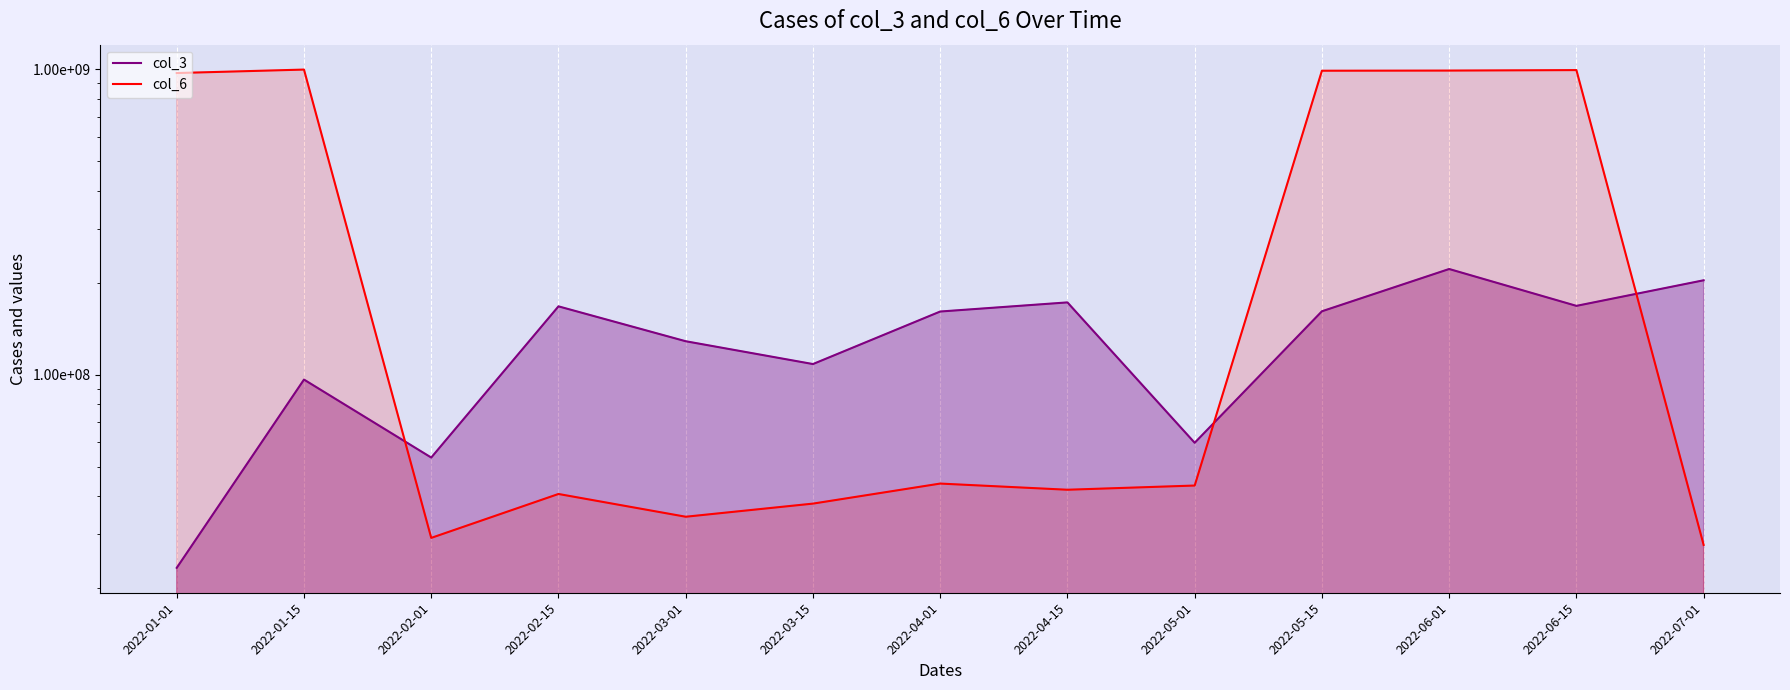

What is the label of the 4th point from the left?

2022-02-15